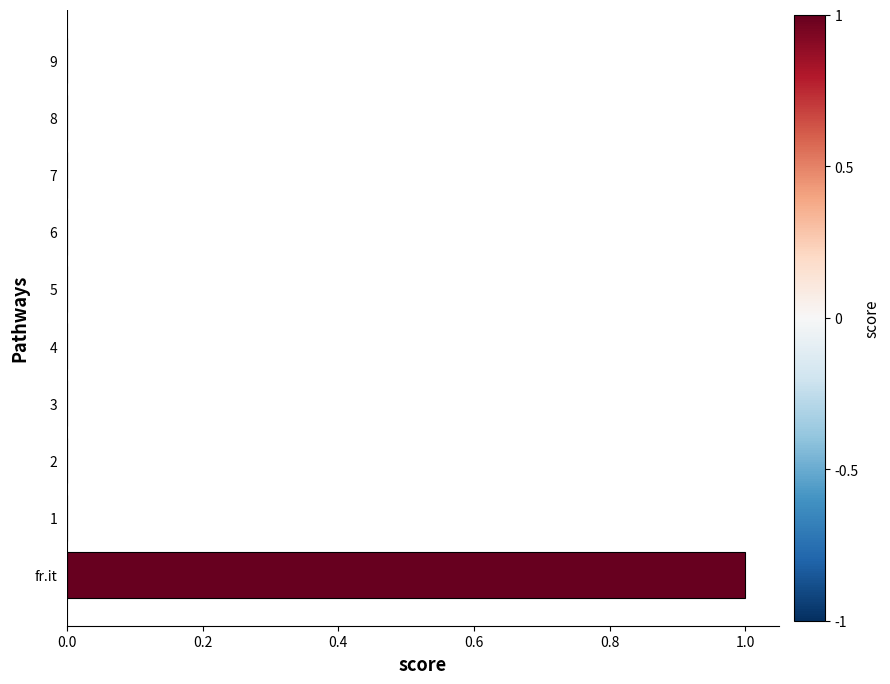

The chart shows a value of 0 at 9. True or false?

True